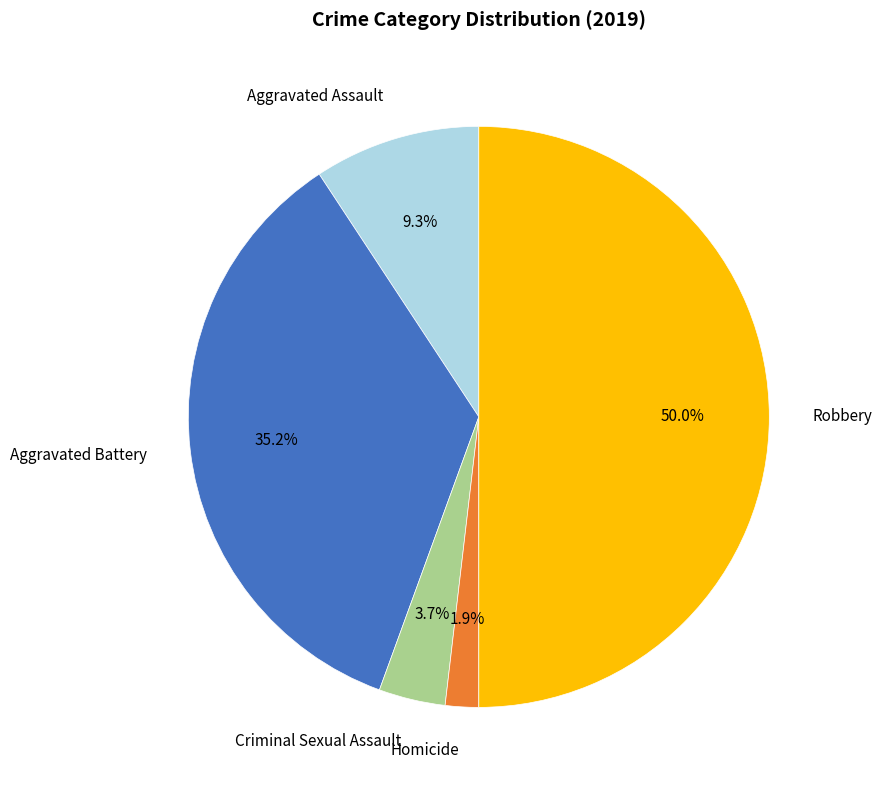

Rank the categories by value from lowest to highest.

Homicide, Criminal Sexual Assault, Aggravated Assault, Aggravated Battery, Robbery